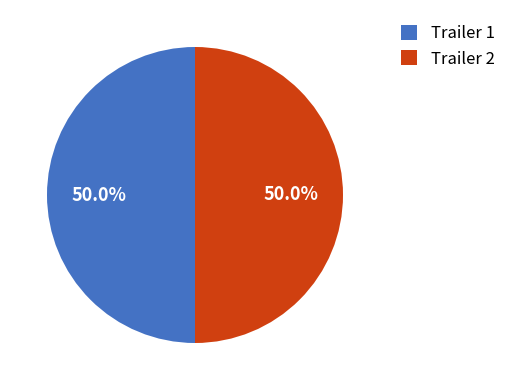

Approximately how many times larger is the value at Trailer 1 compared to Trailer 2?

1.0